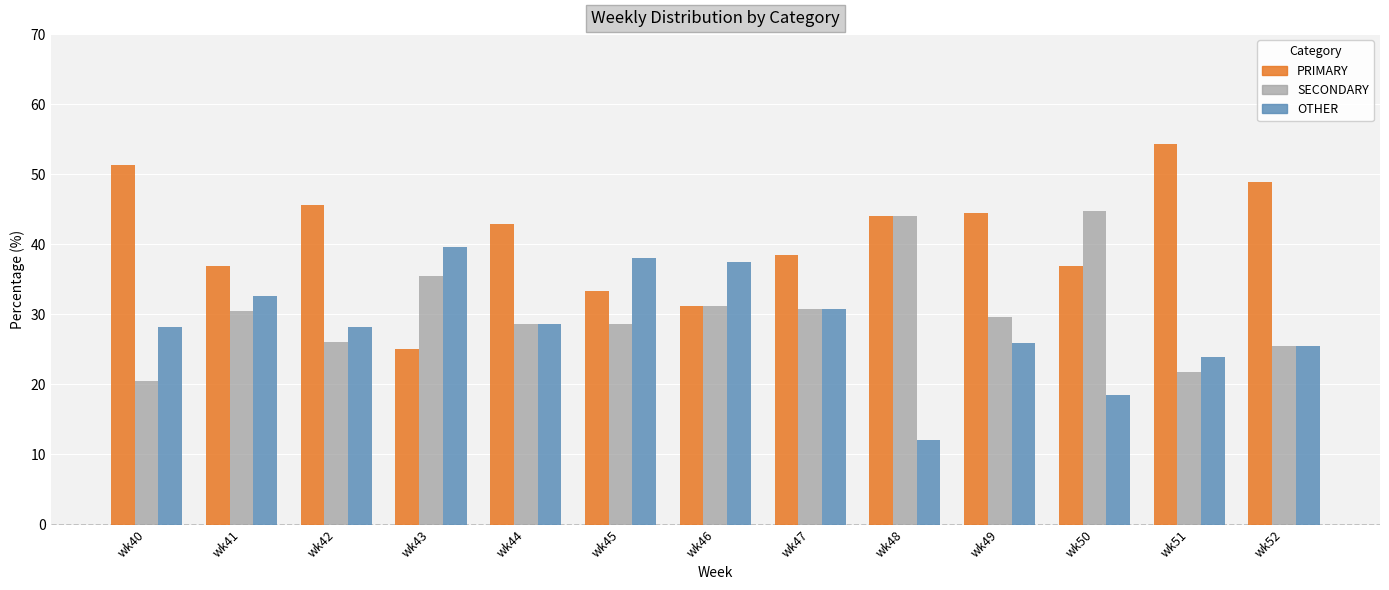

Is it true that SECONDARY equals 42.5 at wk52?

False